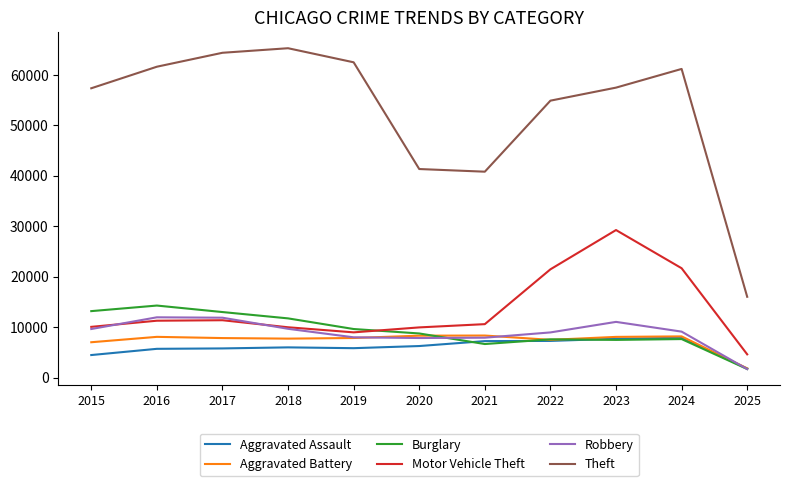

True or false: Burglary has a value of 3516 at 2019.

False